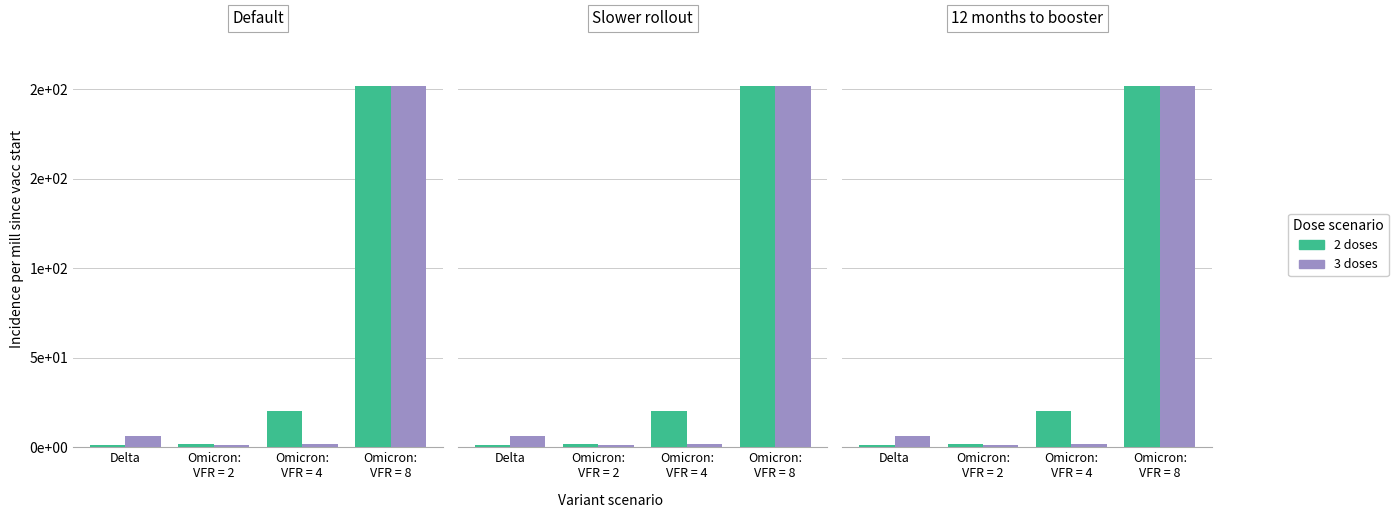

Count the number of data series in this chart.

2